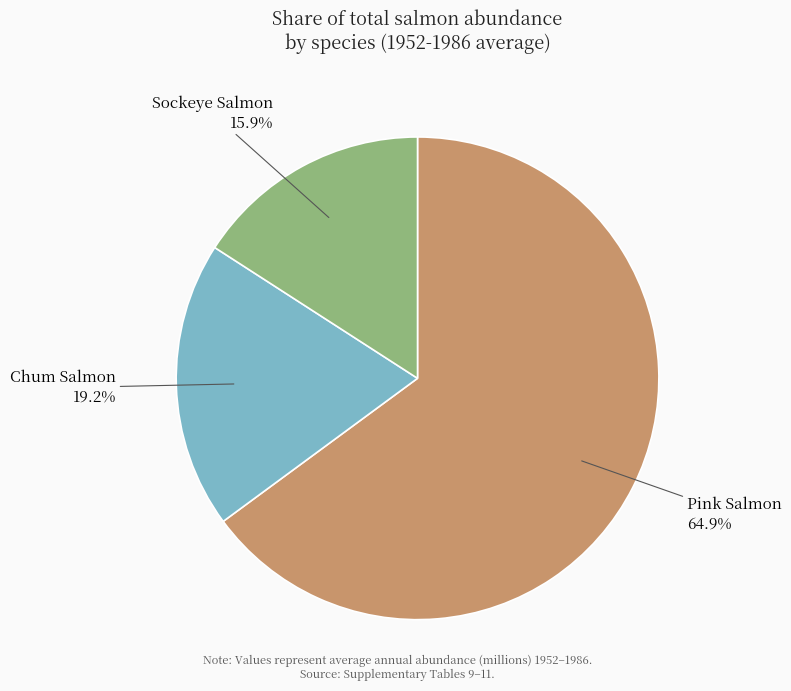

Is there any slice that represents more than half of the pie?

Yes